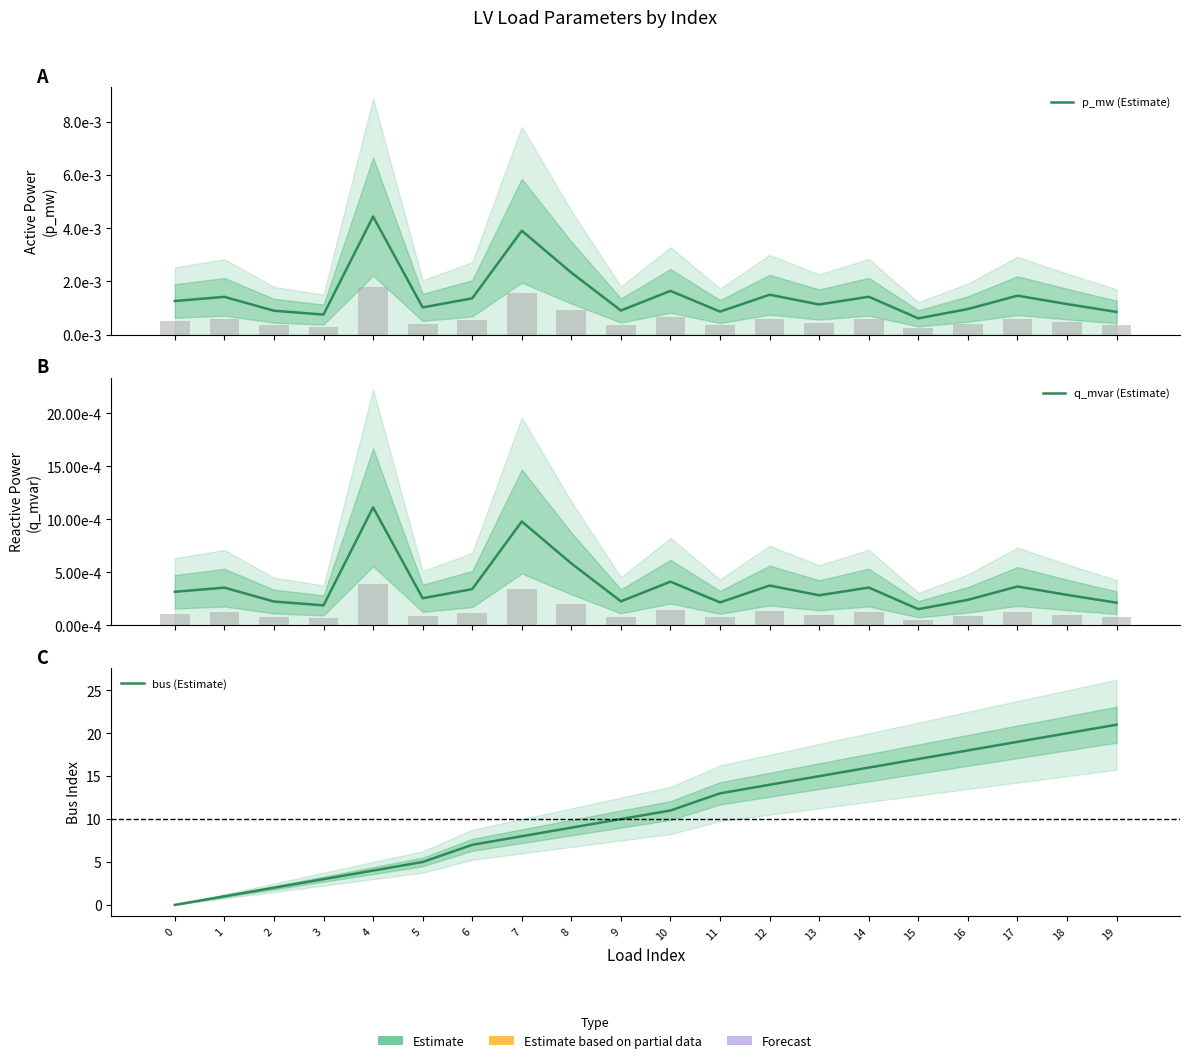

What are all the series names shown in the legend?

p_mw (Estimate), q_mvar (Estimate), bus (Estimate)